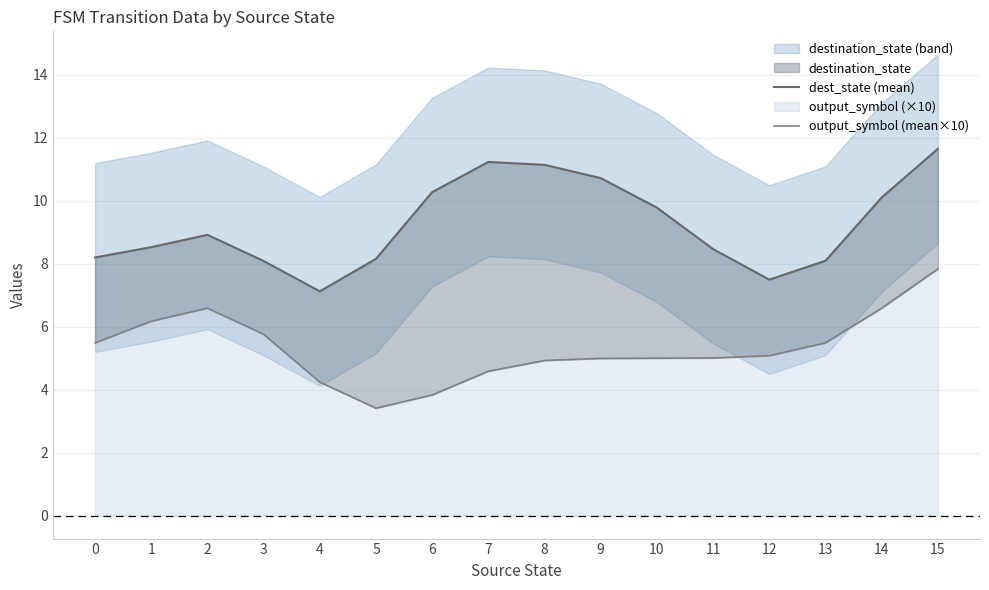

Reading left to right, transcribe all the data shown in this chart.

dest_state (mean): 0=8.2	1=8.5	2=8.9	3=8.1	4=7.1	5=8.2	6=10.3	7=11.2	8=11.1	9=10.7	10=9.8	11=8.5	12=7.5	13=8.1	14=10.1	15=11.7
output_symbol (mean×10): 0=5.5	1=6.2	2=6.6	3=5.8	4=4.2	5=3.4	6=3.8	7=4.6	8=4.9	9=5.0	10=5.0	11=5.0	12=5.1	13=5.5	14=6.6	15=7.8